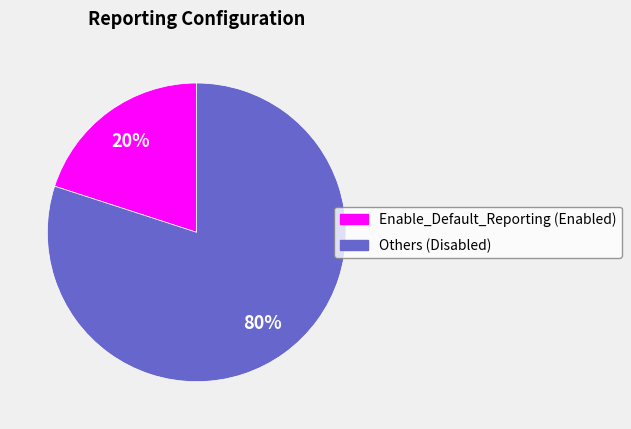

How many slices are in this pie chart?

2